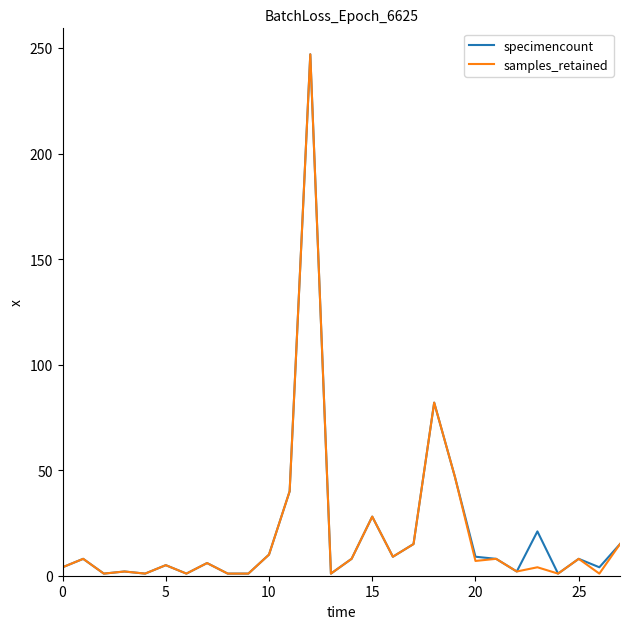

What is the highest value of the specimencount series?

247